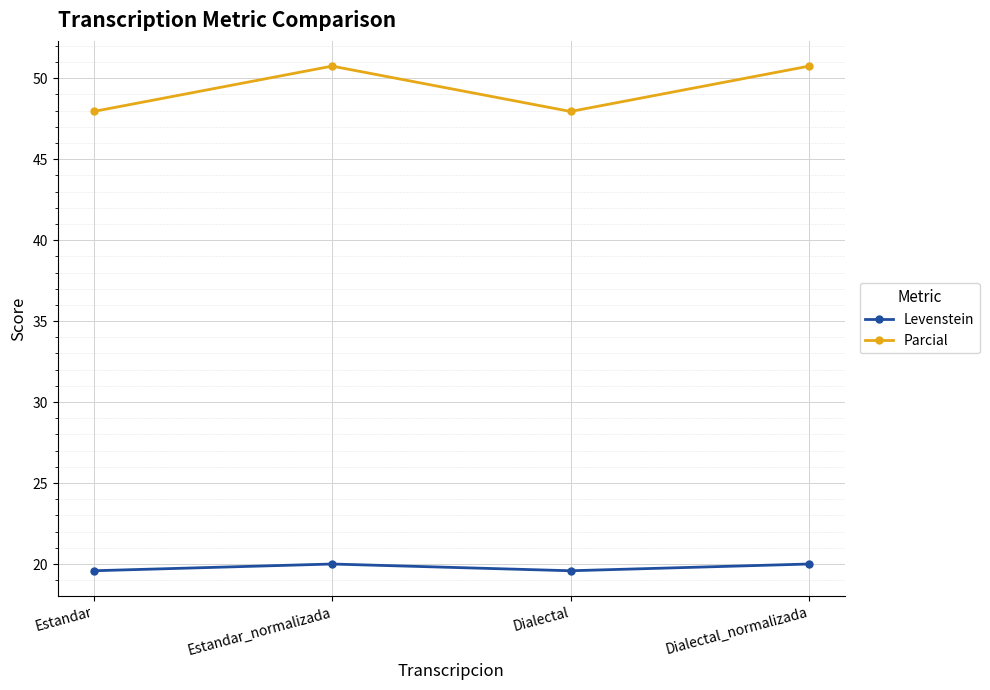

True or false: Parcial and Levenstein intersect in this chart.

False